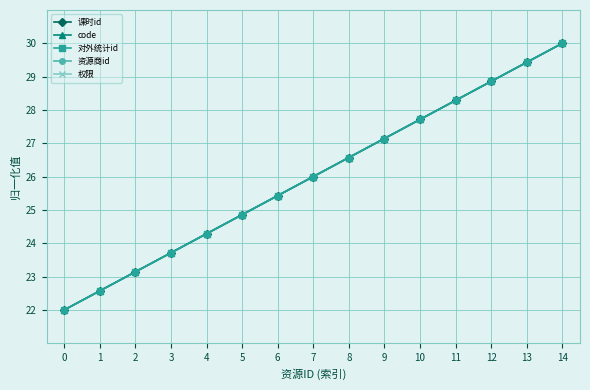

Which series has the largest total across all categories?

课时id